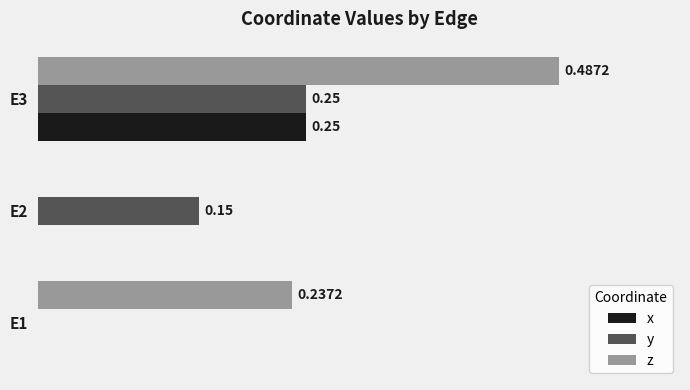

Is the value of y at E2 greater than the value of x at E1?

Yes